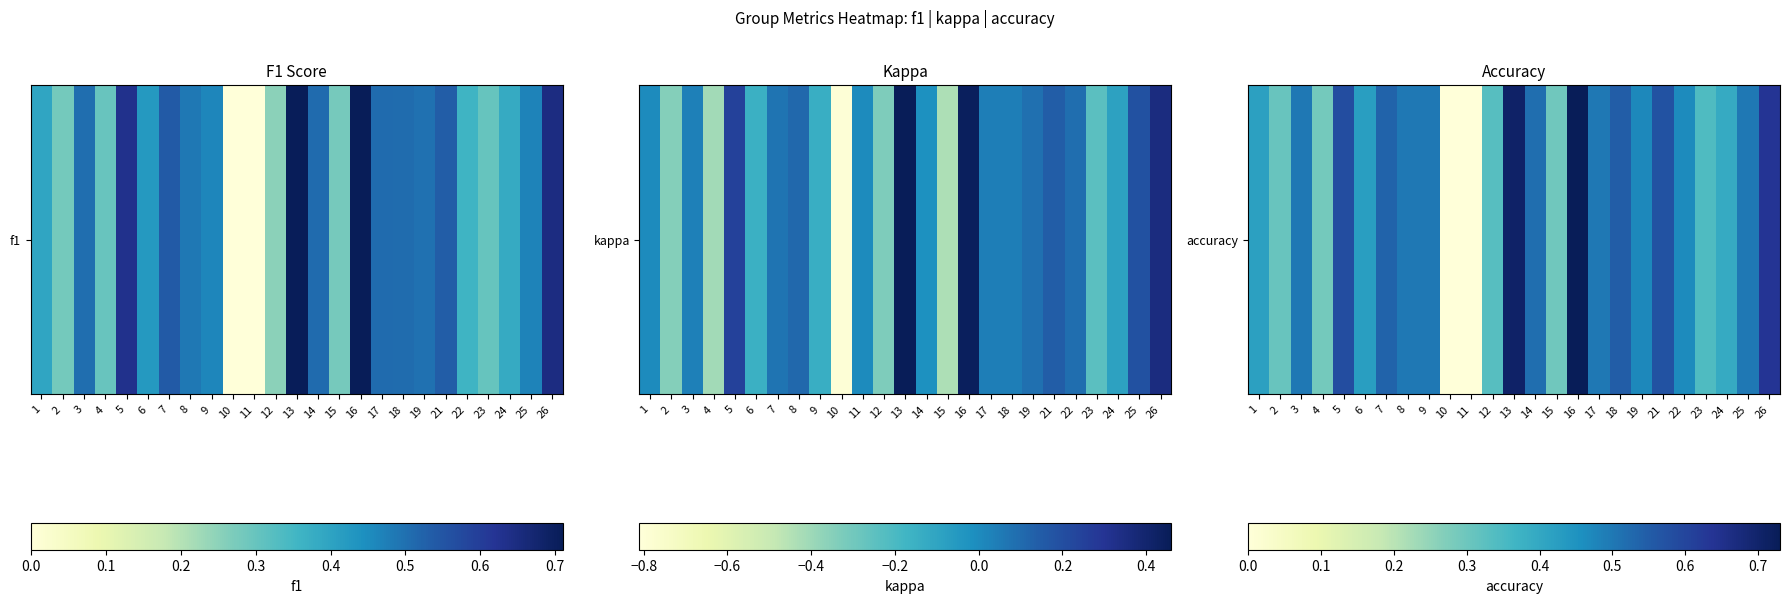

Is it true that the value at 11 is 0.0?

True